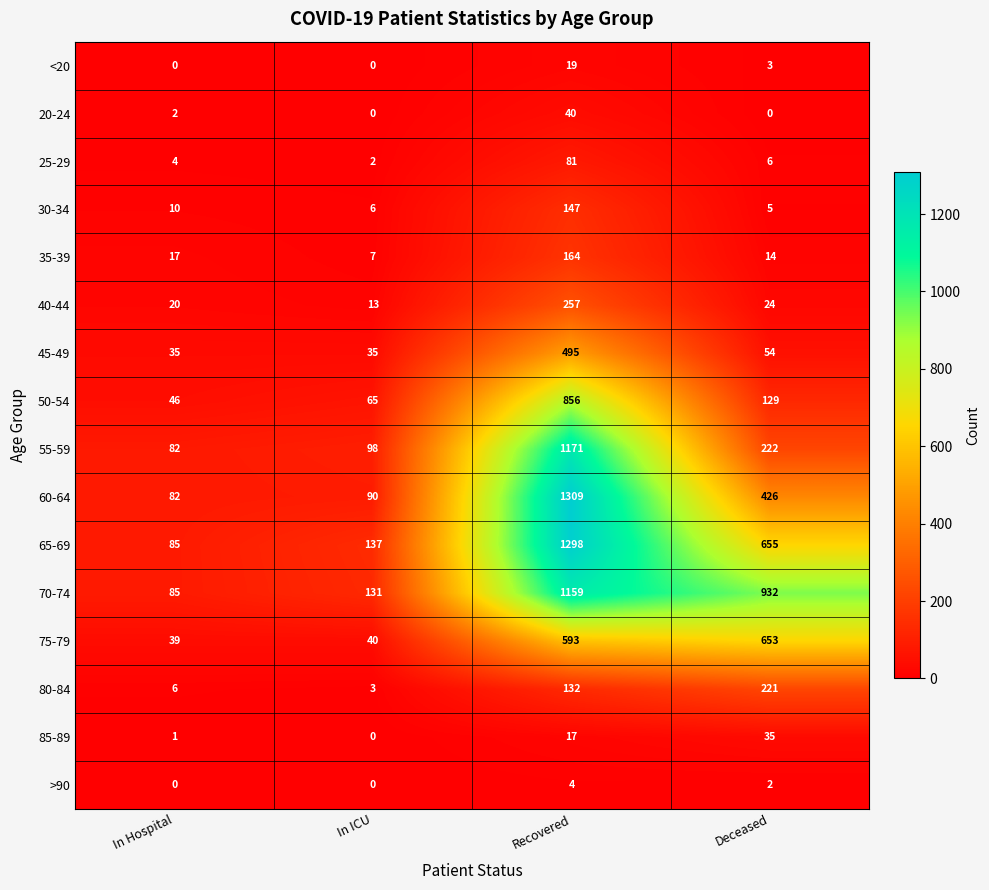

At Deceased, list the series in order from largest to smallest.

70-74, 65-69, 75-79, 60-64, 55-59, 80-84, 50-54, 45-49, 85-89, 40-44, 35-39, 25-29, 30-34, <20, >90, 20-24